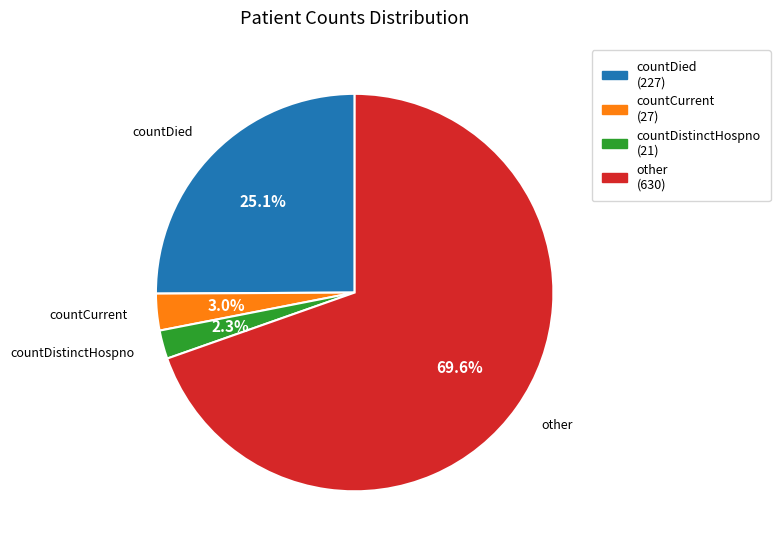

Count the number of slices in the pie.

4